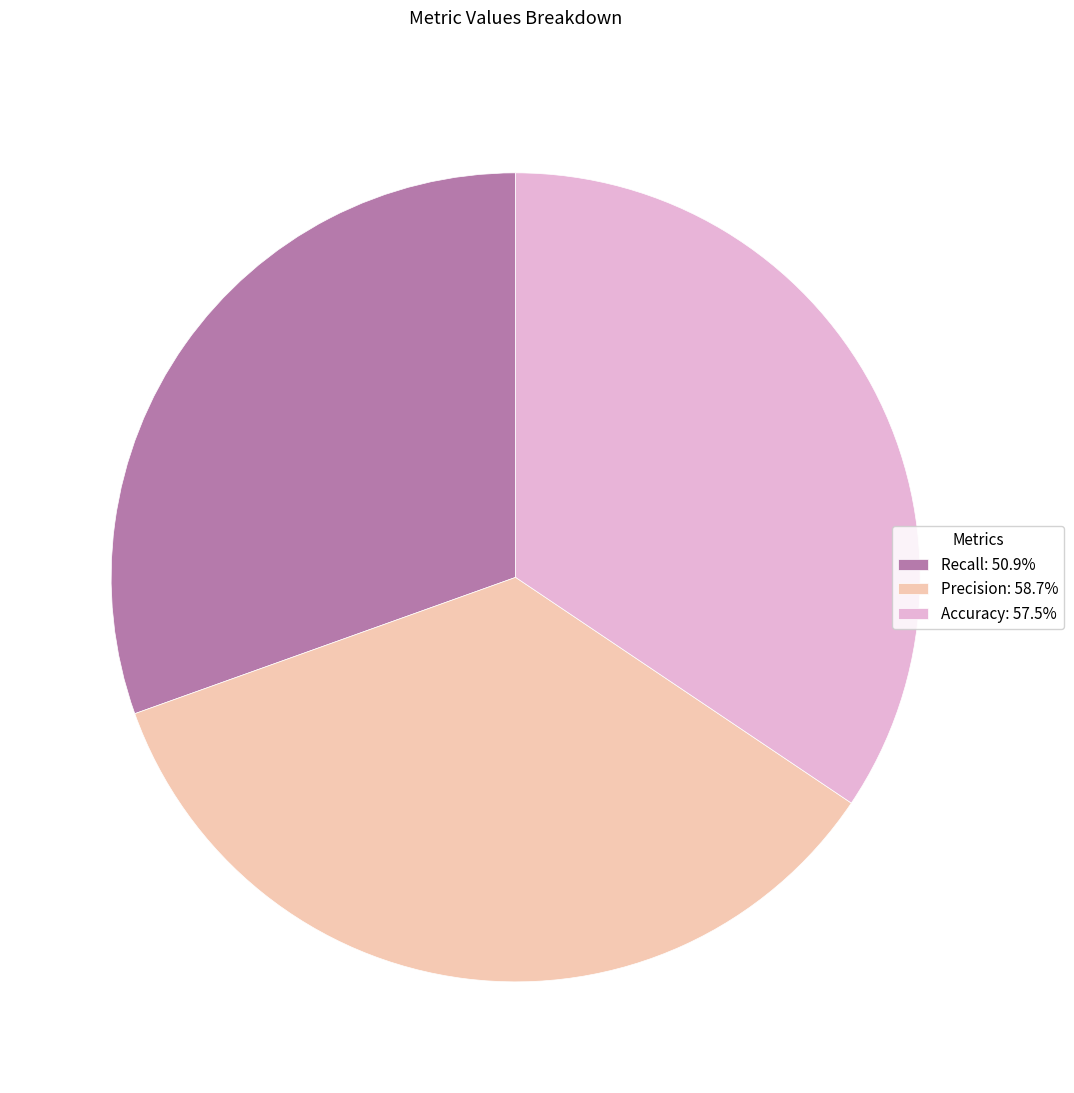

Is there any slice that represents more than half of the pie?

No